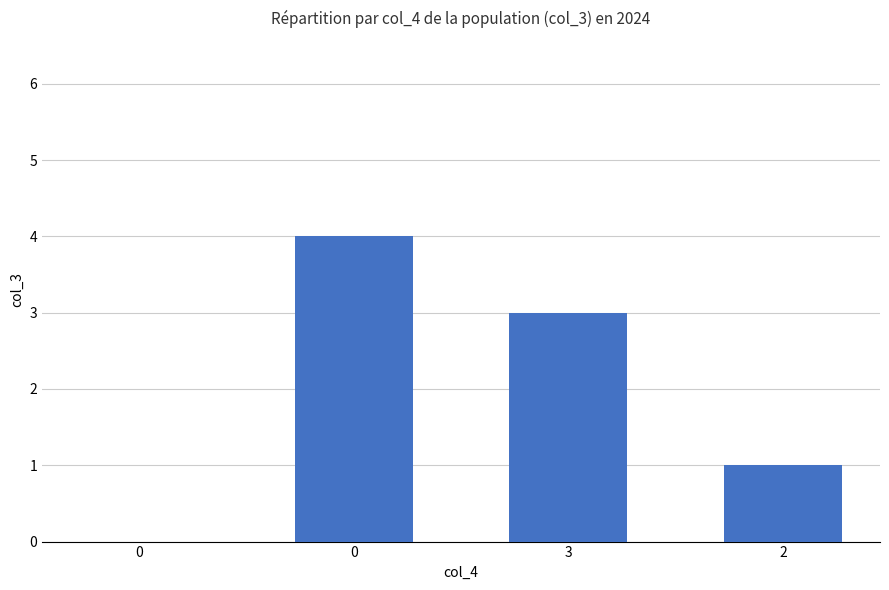

Between 0 and 2, which is larger?

2